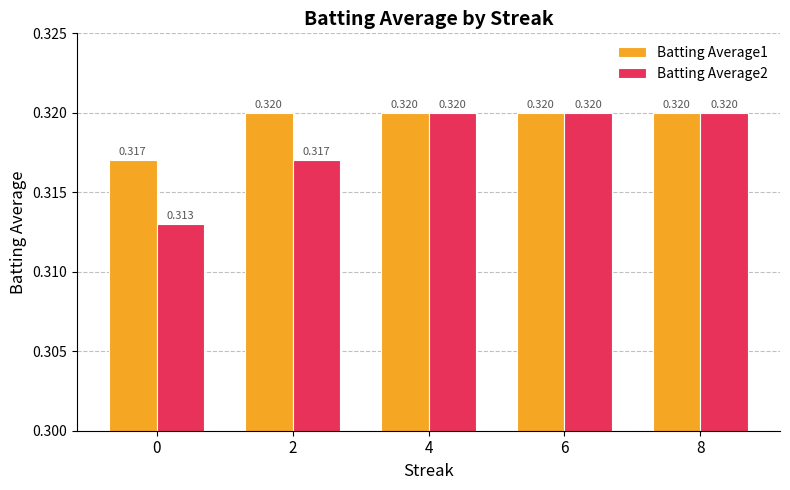

Between 0 and 6, which series saw the biggest shift?

Batting Average2